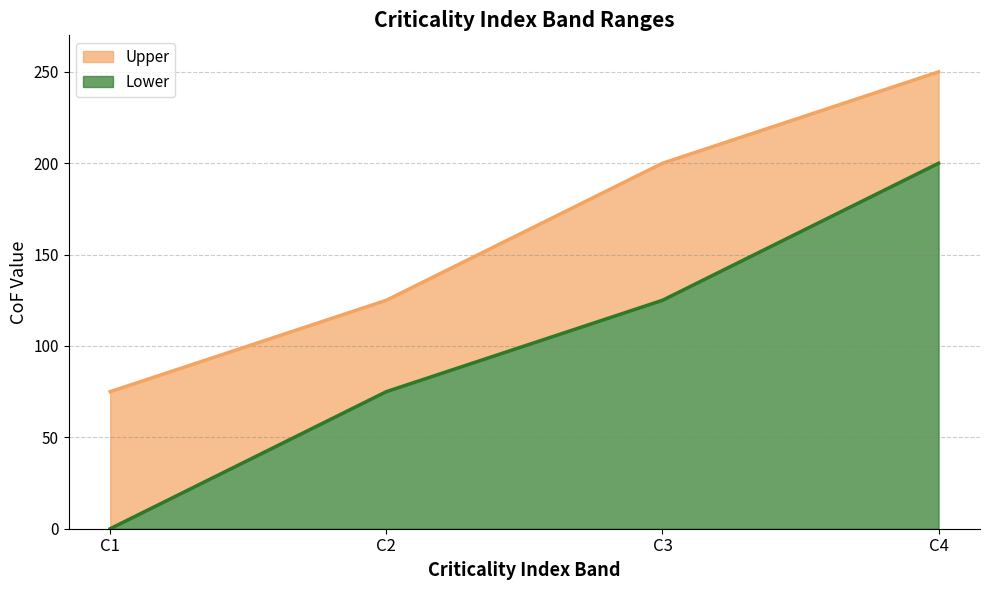

True or false: Lower and Upper intersect in this chart.

False